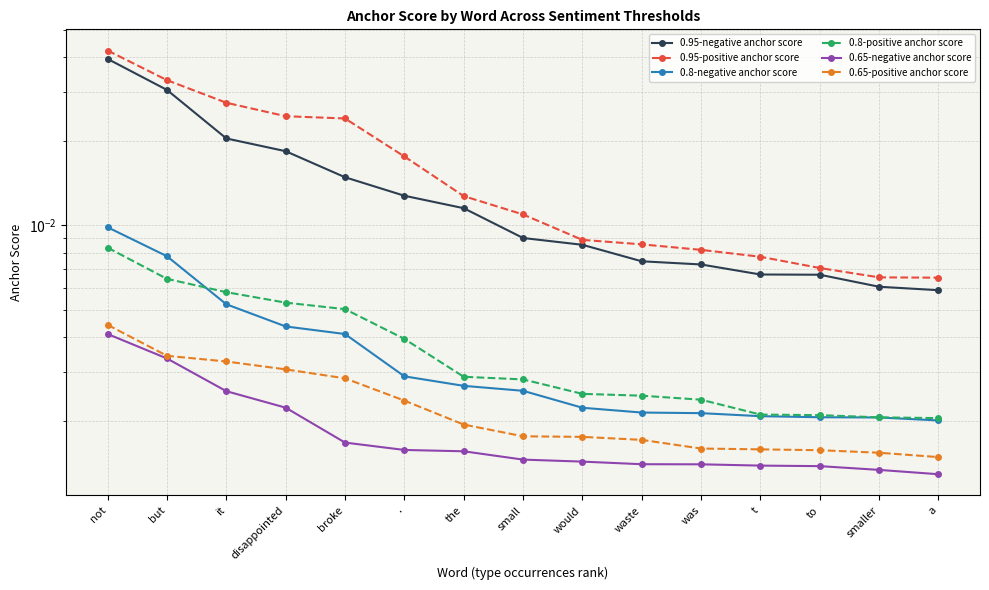

How many categories are shown in the chart?

15